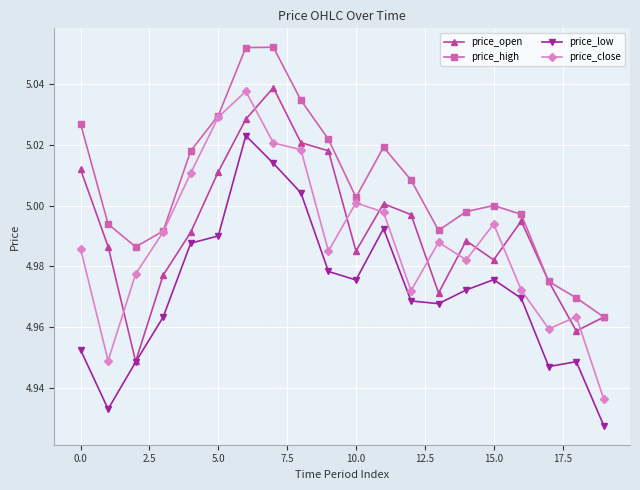

True or false: price_high has more than 1 points higher than both neighbors.

True